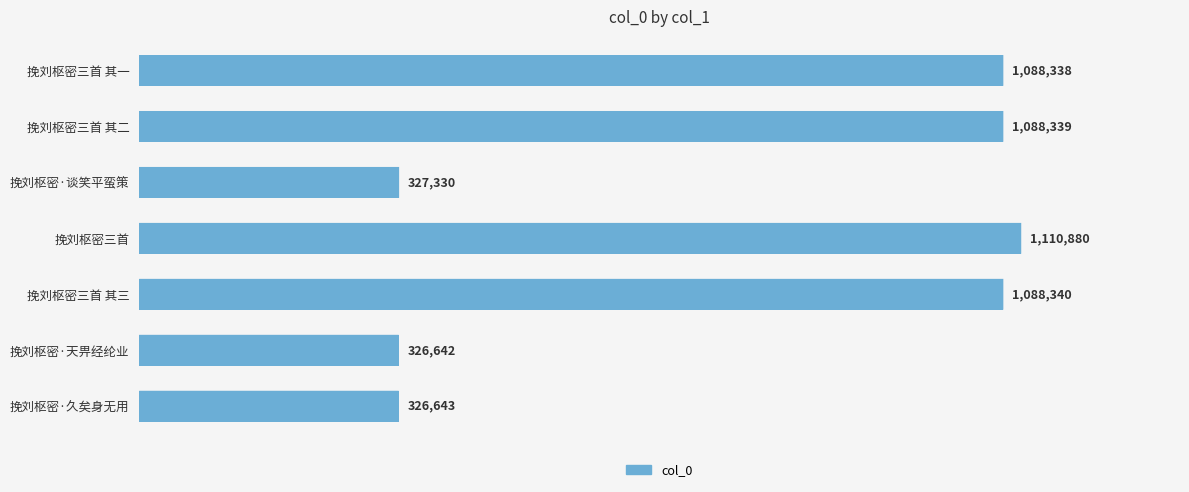

Does the chart contain any negative values?

No